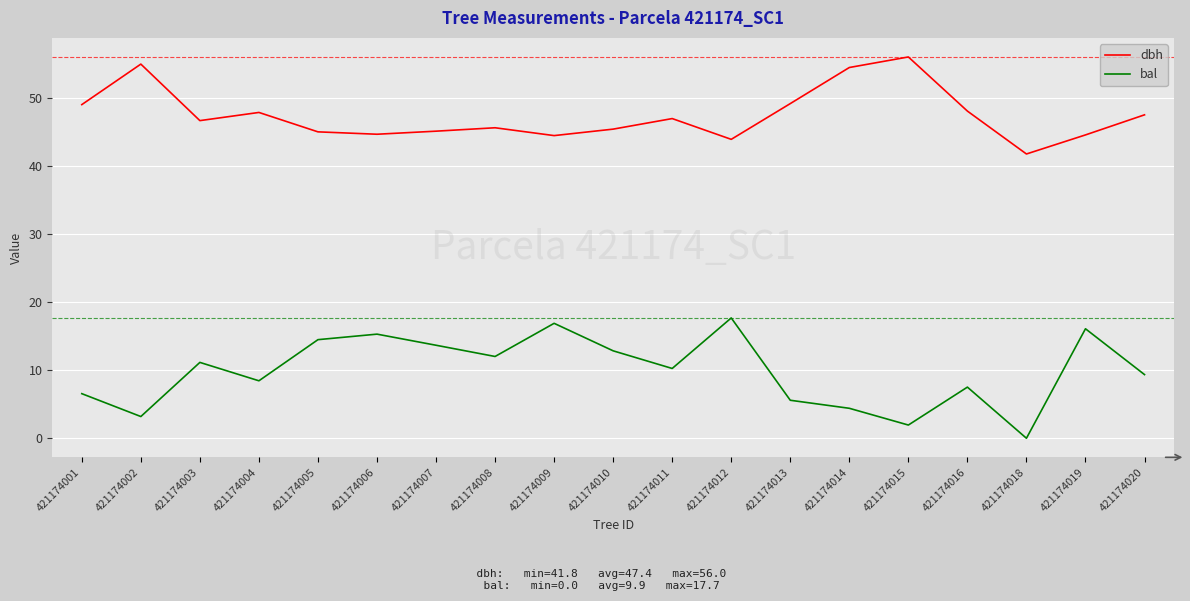

Where is the first local maximum for bal?

421174003